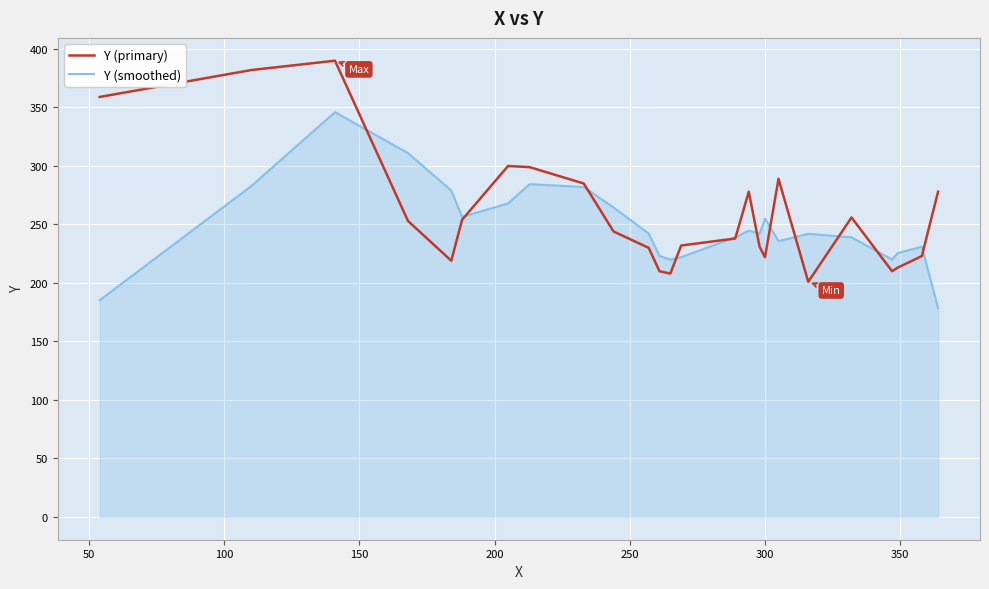

Which series has the largest range (max minus min)?

Y (primary)